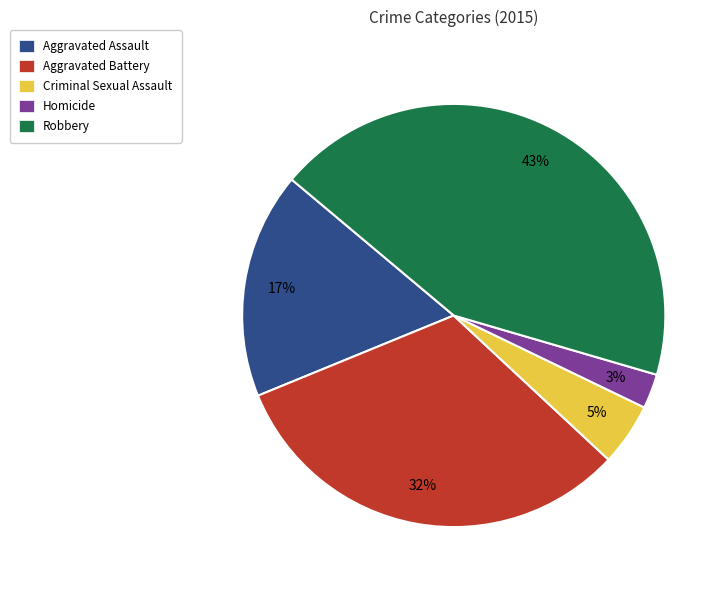

How many slices are in this pie chart?

5